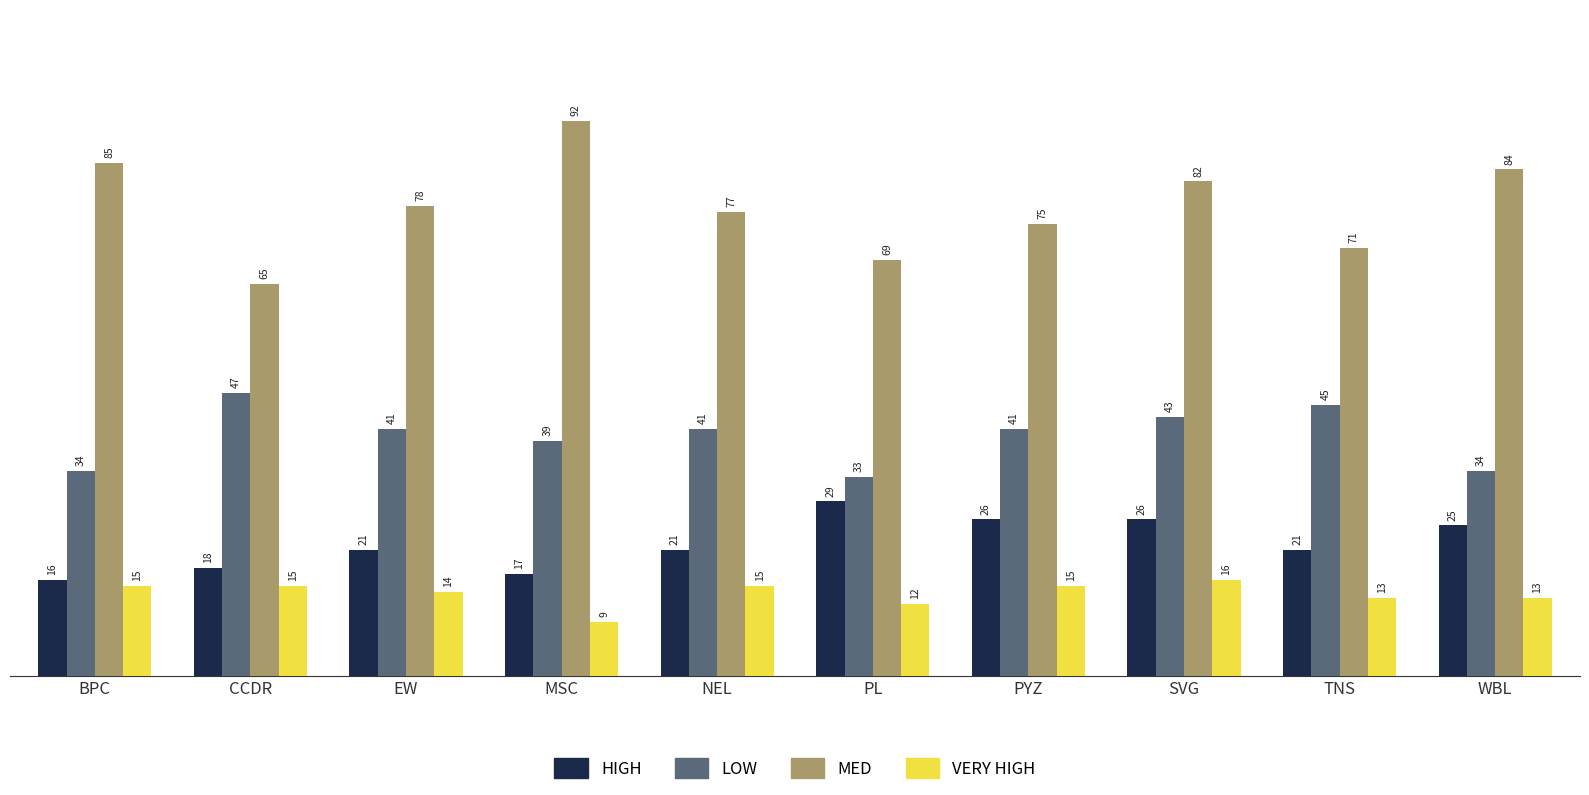

Which series has the largest total across all categories?

MED